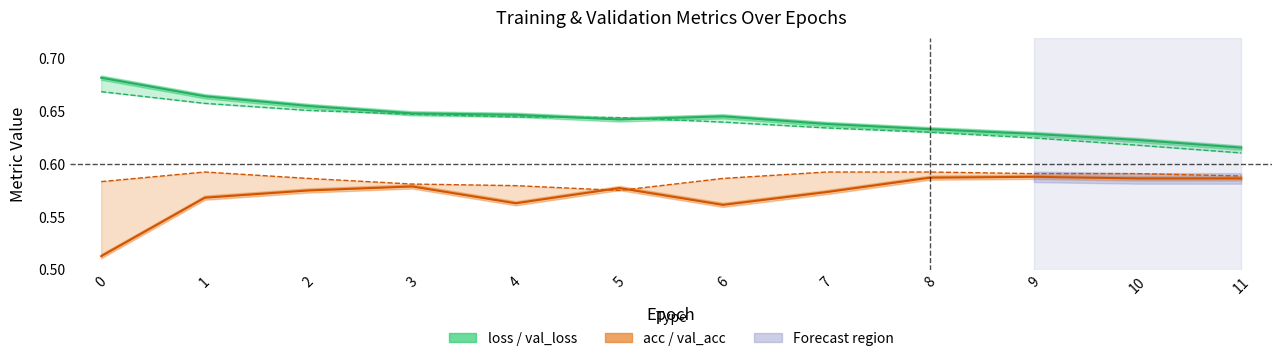

List the labels in order of loss value, largest first.

0, 1, 2, 3, 4, 6, 5, 7, 8, 9, 10, 11